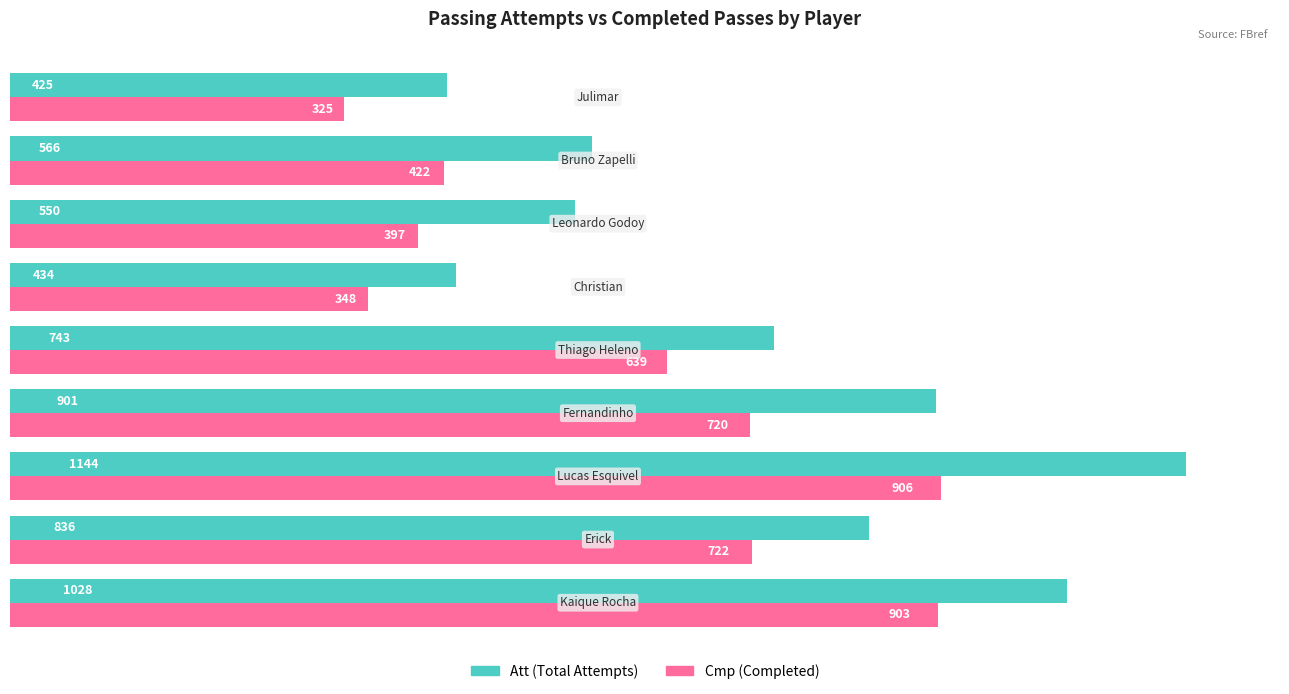

What is the smallest value displayed?

325